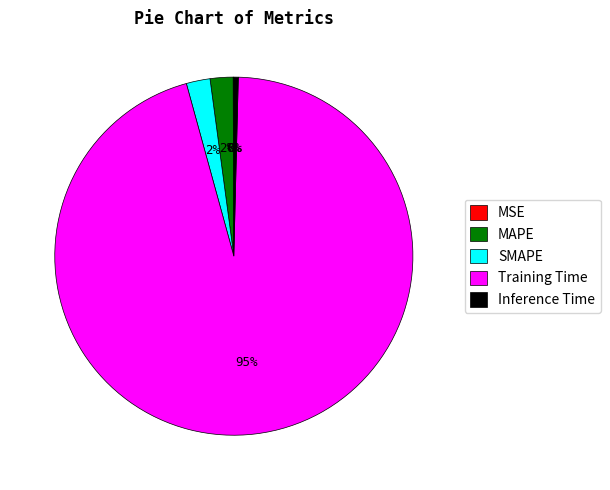

Which has a higher value, Training Time or Inference Time?

Training Time